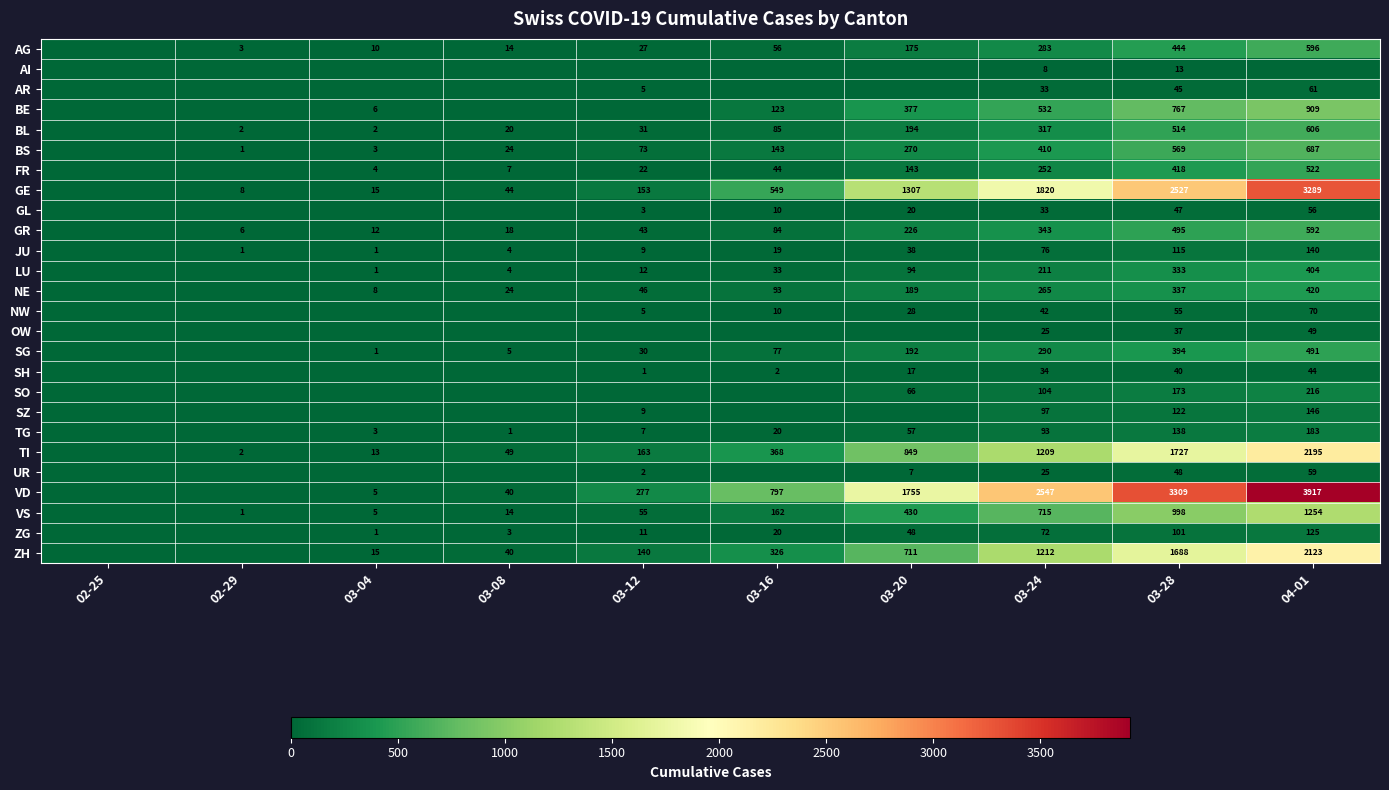

Is the value of BS at 03-20 greater than the value of BL at 04-01?

No